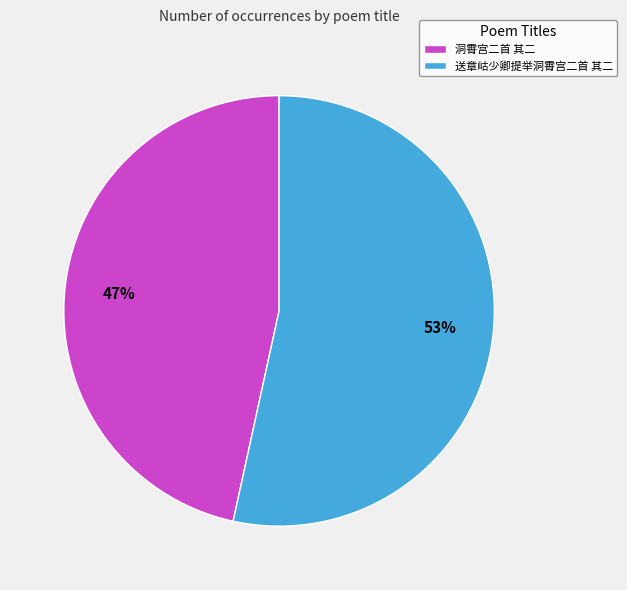

Which category has the smallest portion of the pie?

洞霄宫二首 其二